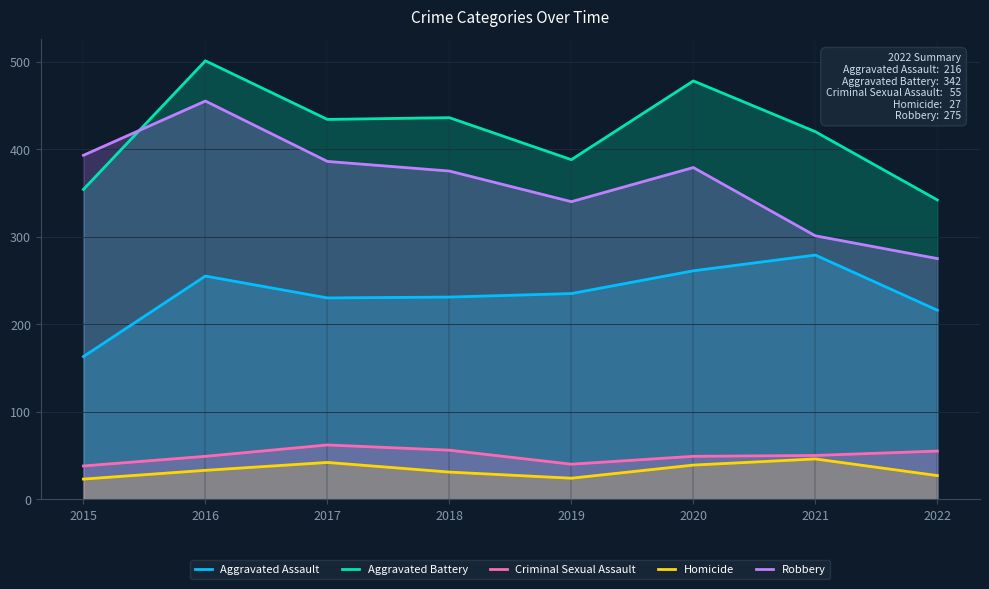

Between 2019 and 2018, which is larger?

2019